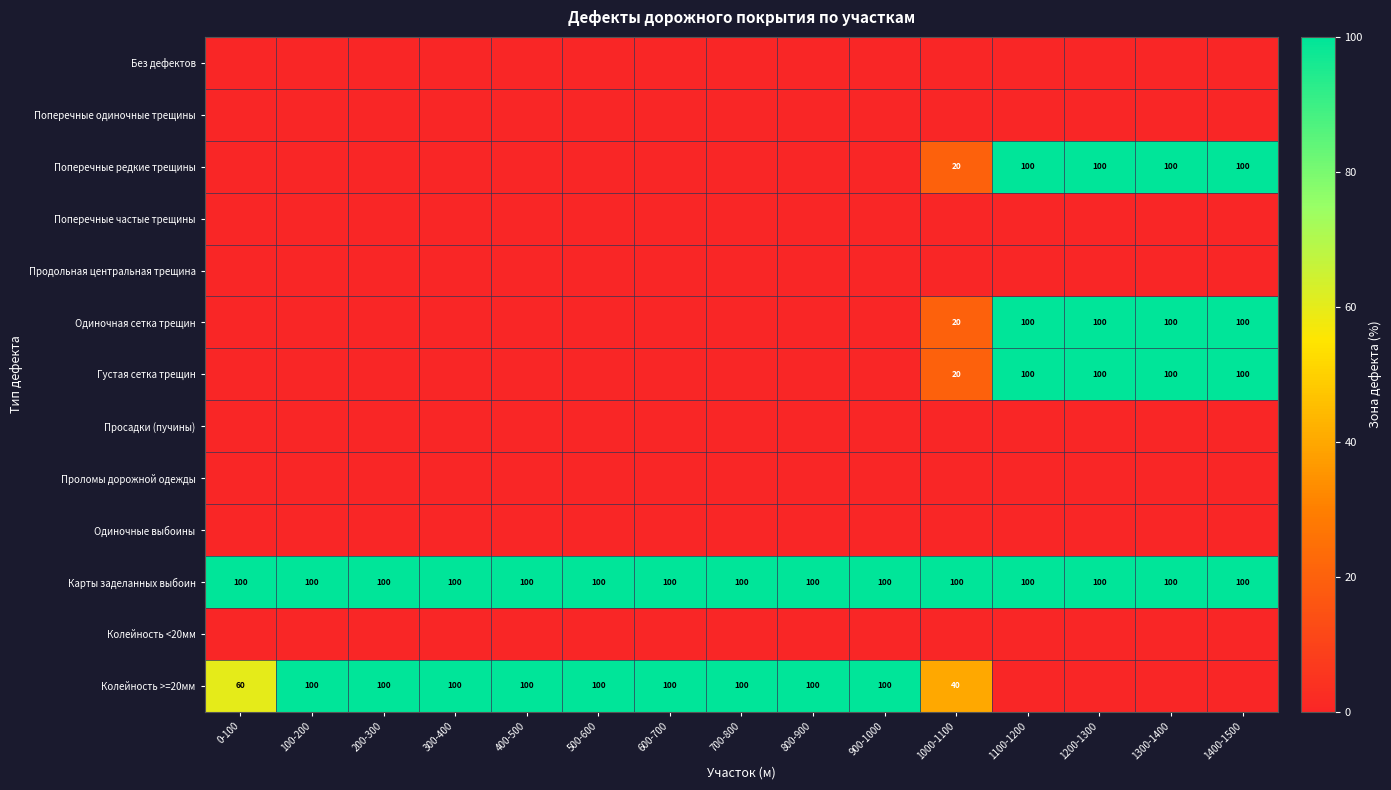

Which category has the highest value across all series?

1100-1200